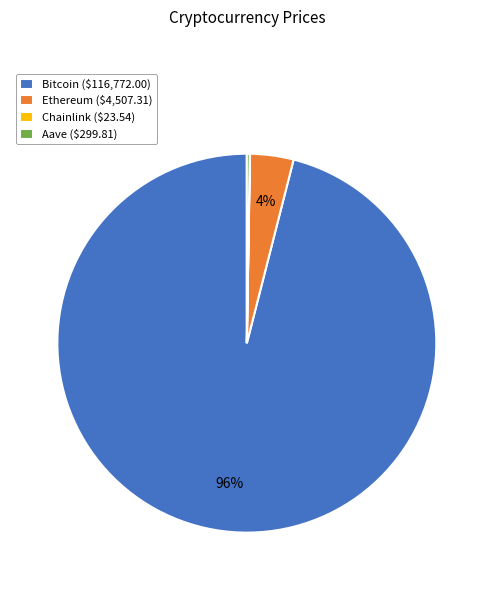

Which slice is the largest?

Bitcoin